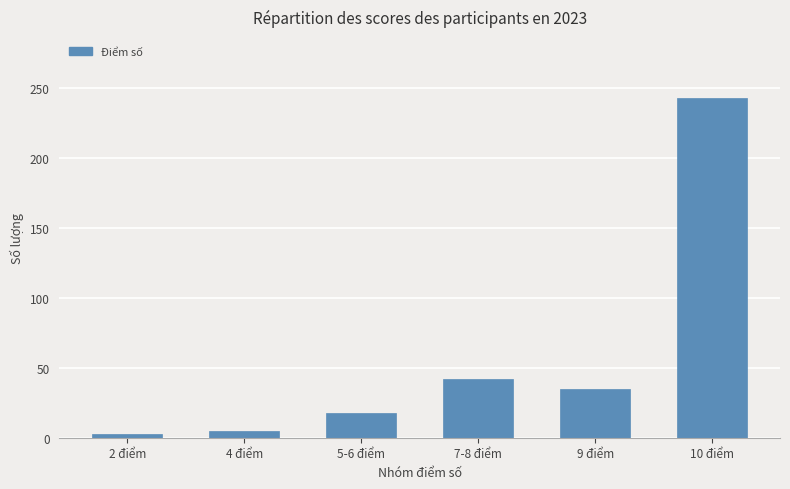

What position from the left is 10 điểm?

6